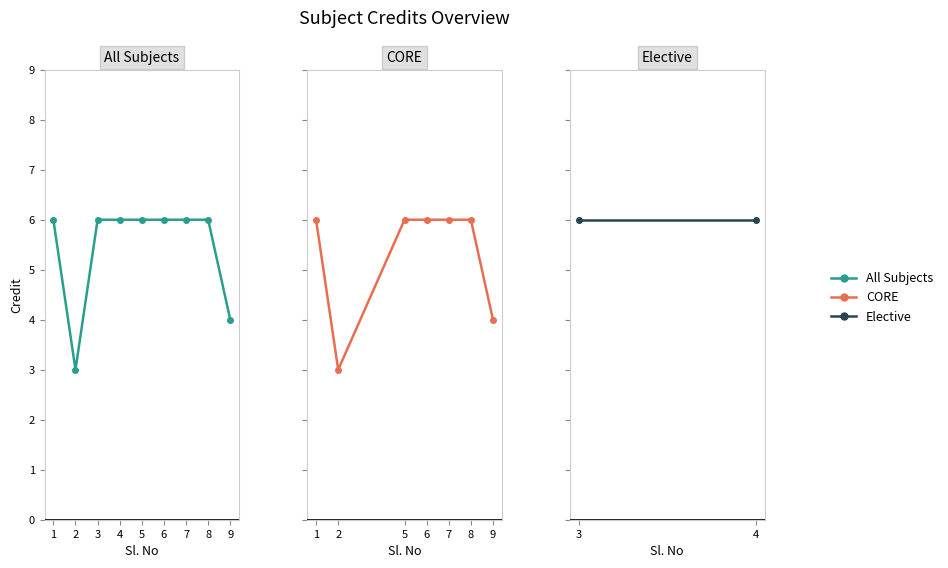

Reading right to left, what are all the values shown in this chart?

4	6	6	6	6	6	6	3	6